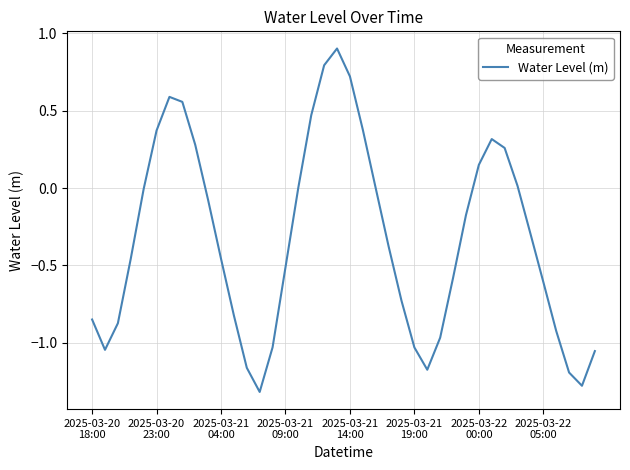

What is the greatest value displayed?

0.9